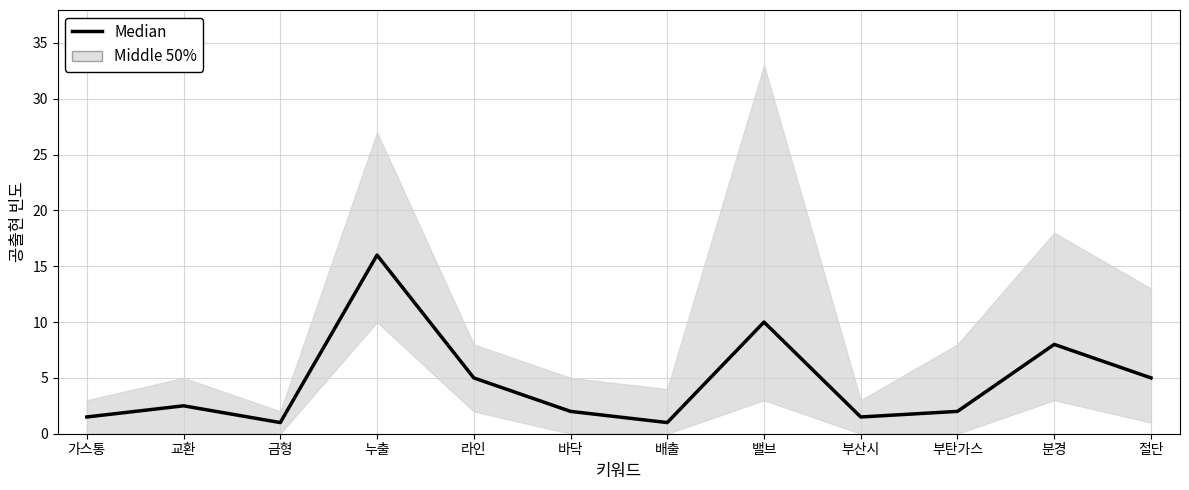

What is the average value?

4.6